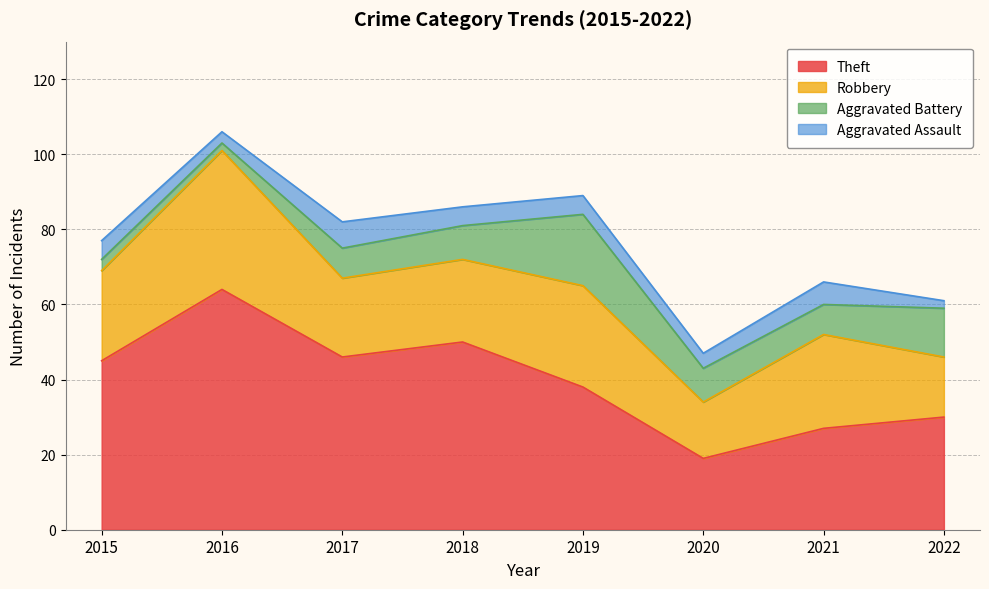

At which label does Aggravated Battery first exceed 9?

2019